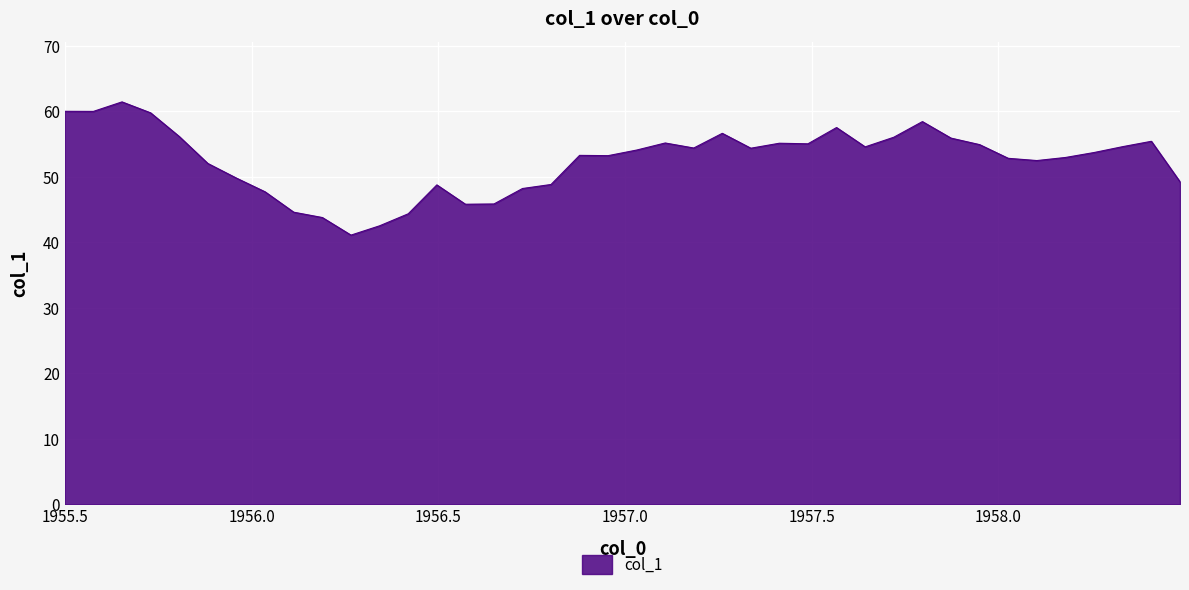

What is the greatest value displayed?

61.5